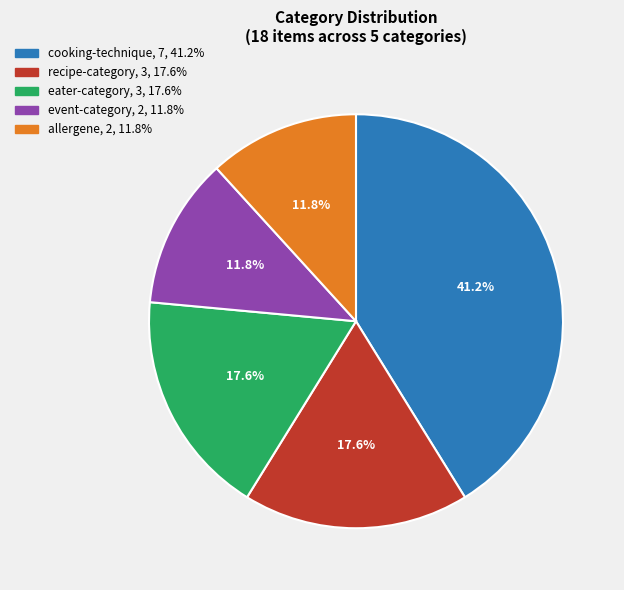

Count the number of slices in the pie.

5